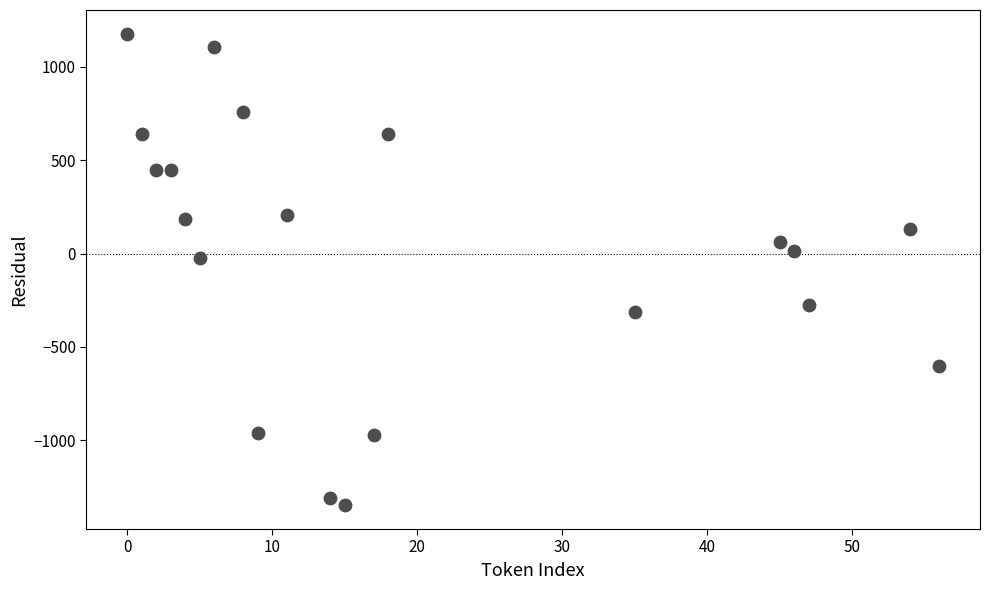

What is the range of X values (max minus min)?

56.0